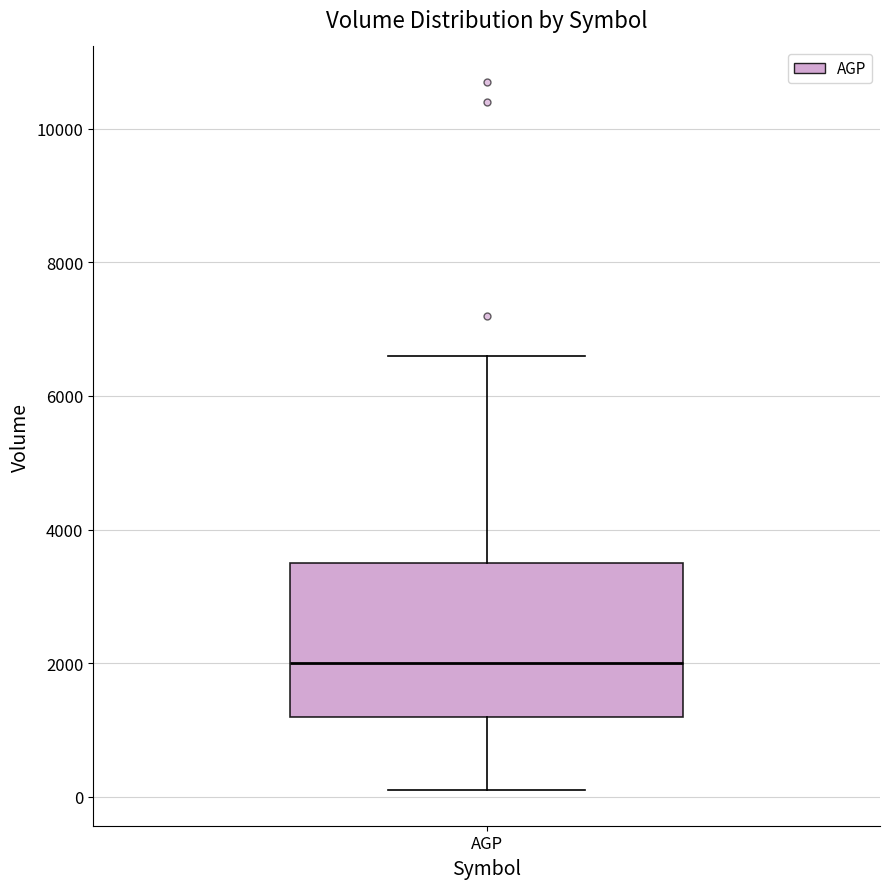

Transcribe this box plot: give where the median line is, the range the box spans, and where the two whiskers end, as read against the y-axis. The values are not printed on the chart, so give them approximately, as read against the axis.

median 2000, box 1200 to 3600, whiskers 200 to 6600